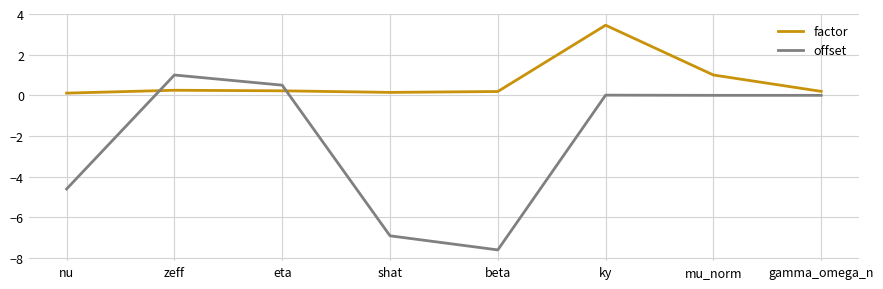

After their last crossing, which series has the higher values: offset or factor?

factor